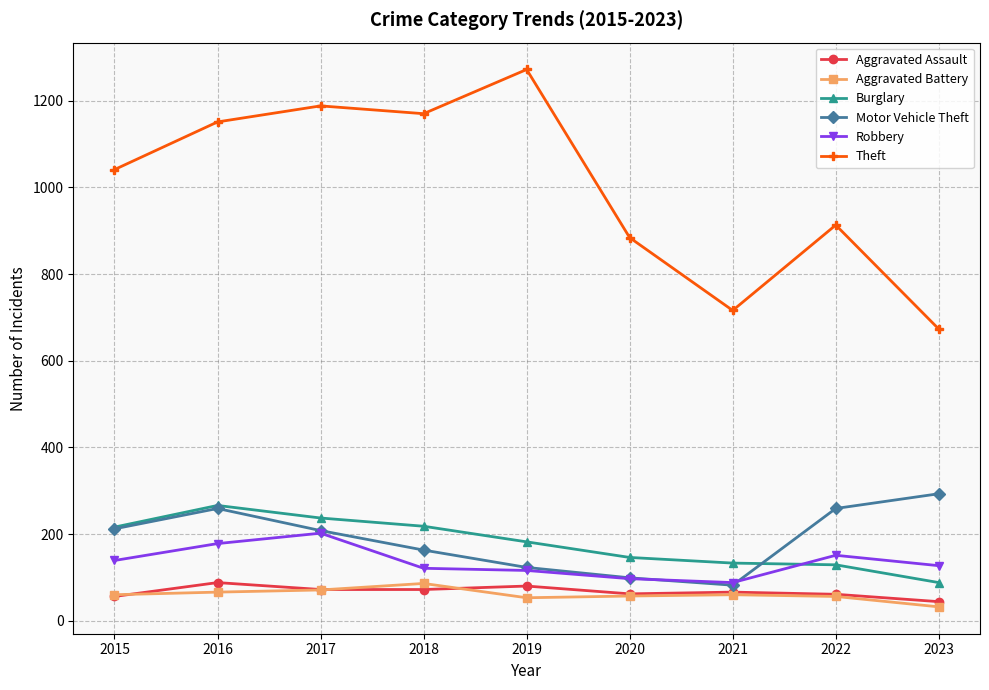

True or false: Motor Vehicle Theft has more than 0 interior local peaks.

True